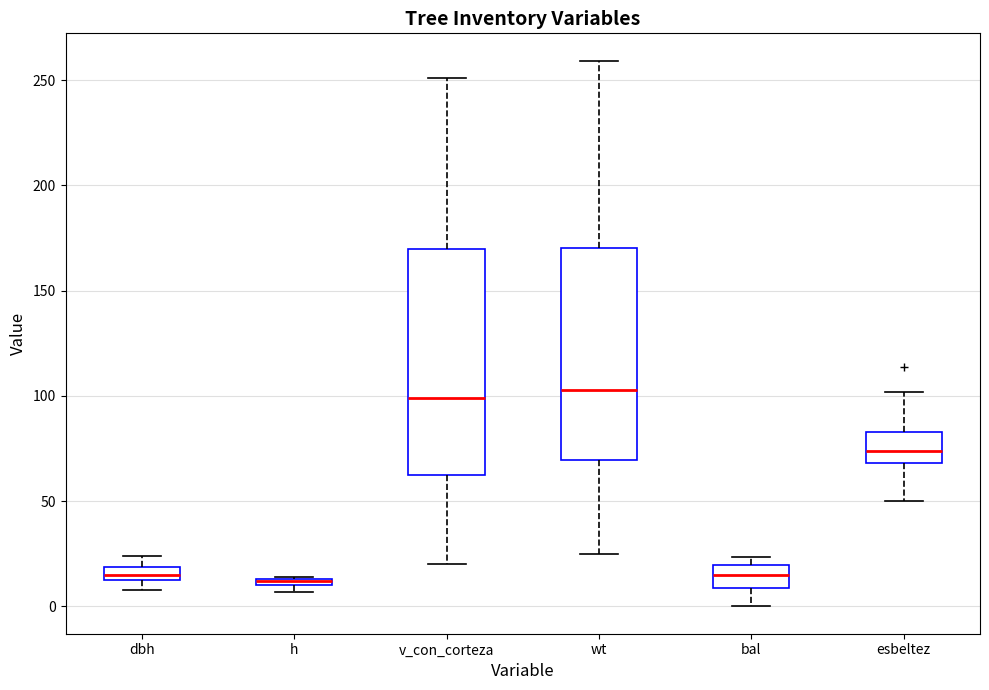

Where does the median line of the box for v_con_corteza sit on the y-axis? The values are not printed on the chart, so give them approximately, as read against the axis.

100